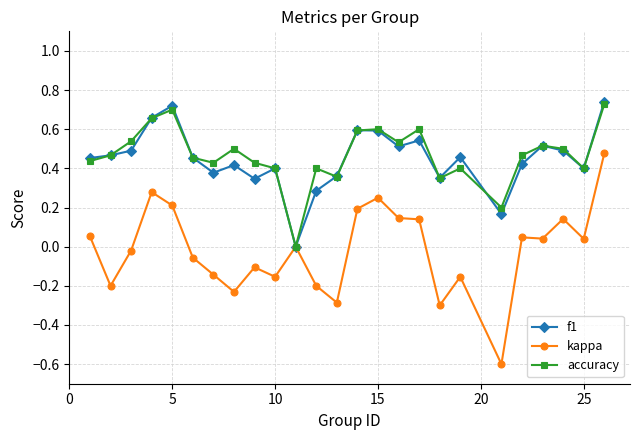

Which series has the widest spread of values?

kappa